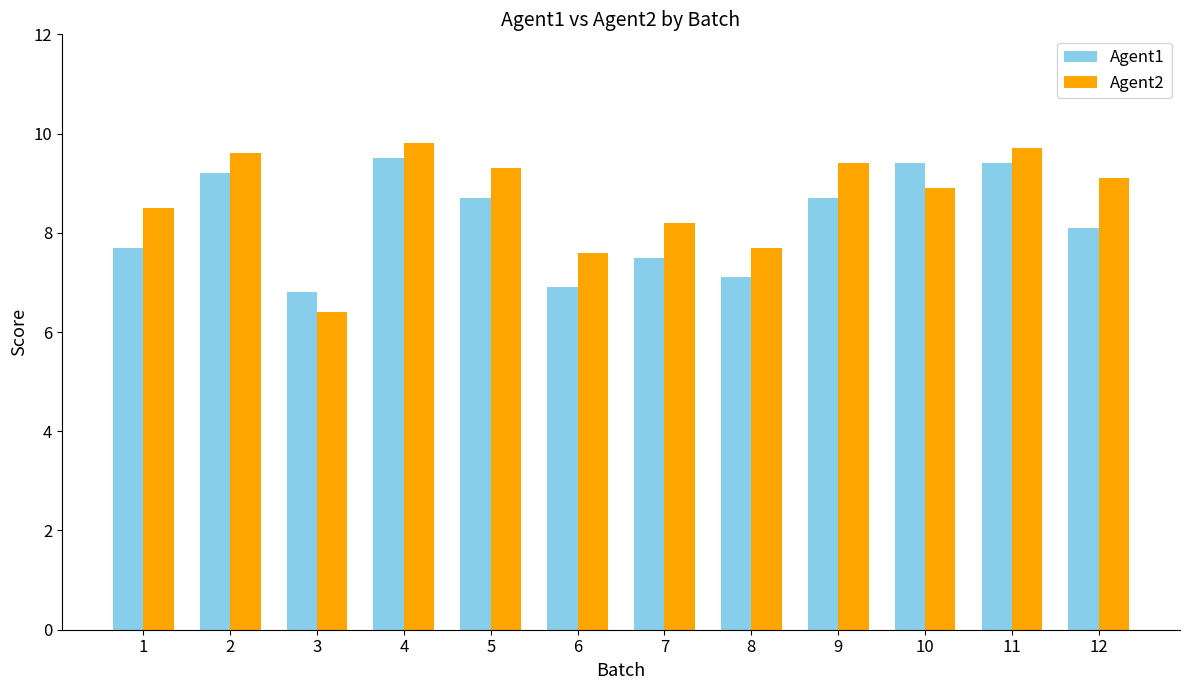

The Agent1 series shows 14.4 at 9. True or false?

False